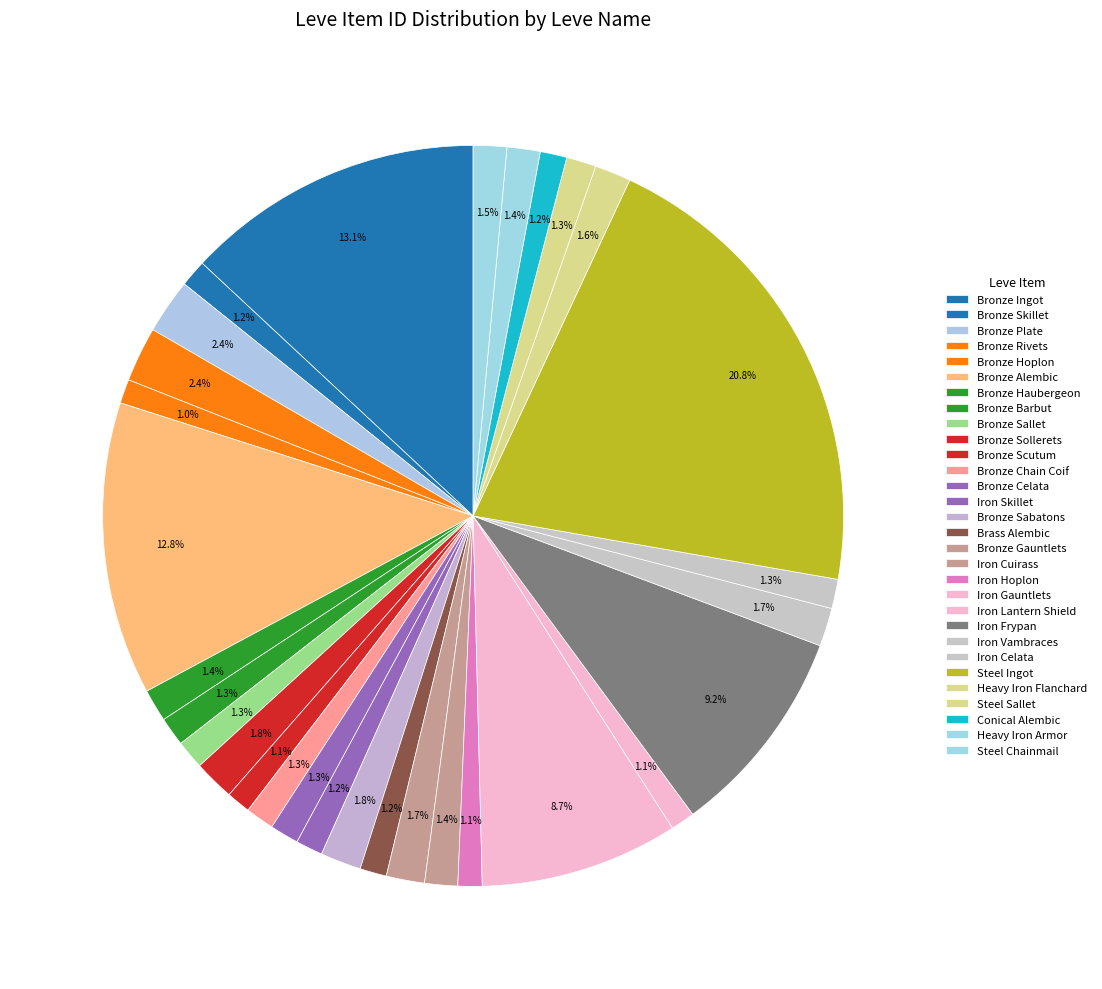

True or false: Bronze Hoplon accounts for 16% of the total.

False